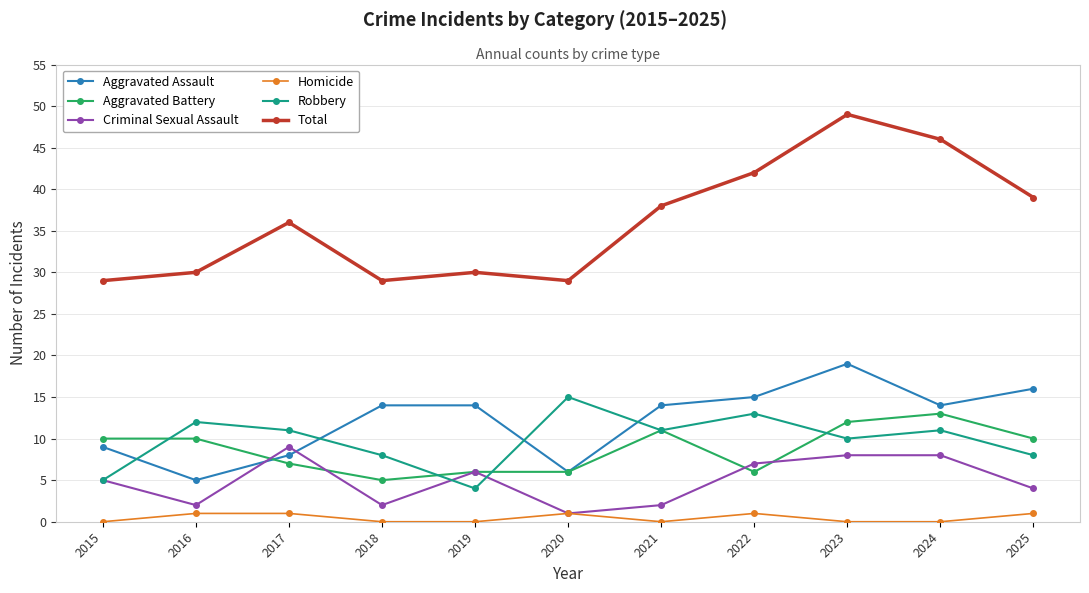

True or false: Aggravated Battery has a value of 4 at 2024.

False